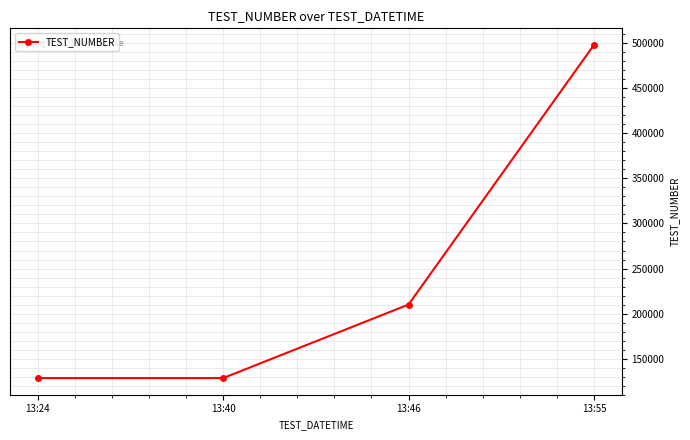

What is the change in value from 13:40 to 13:46?

+81643